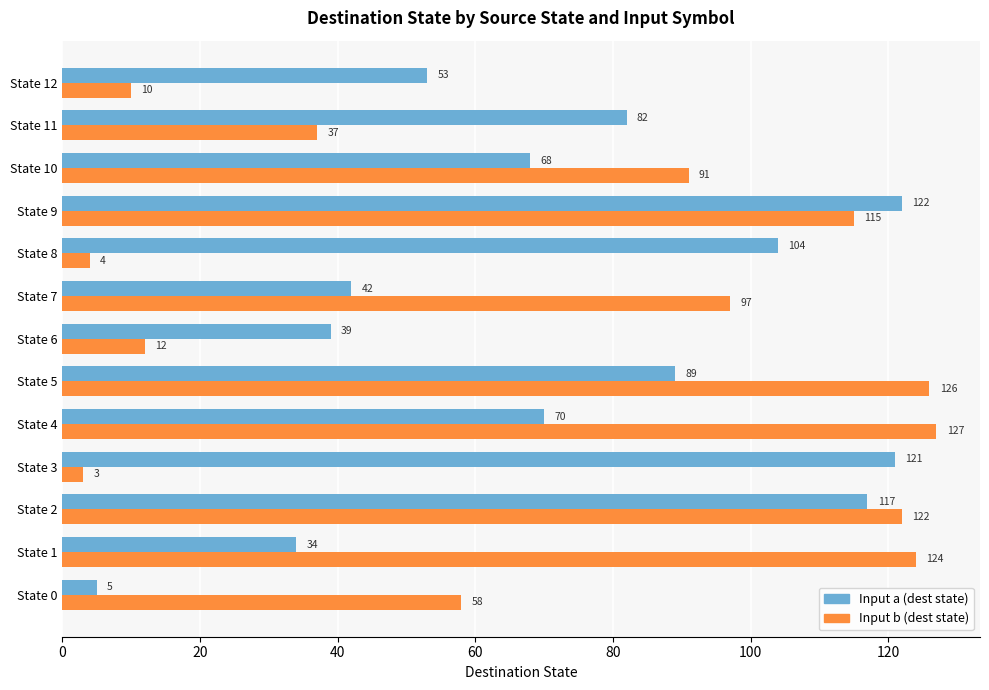

What are all the series names shown in the legend?

Input a (dest state), Input b (dest state)